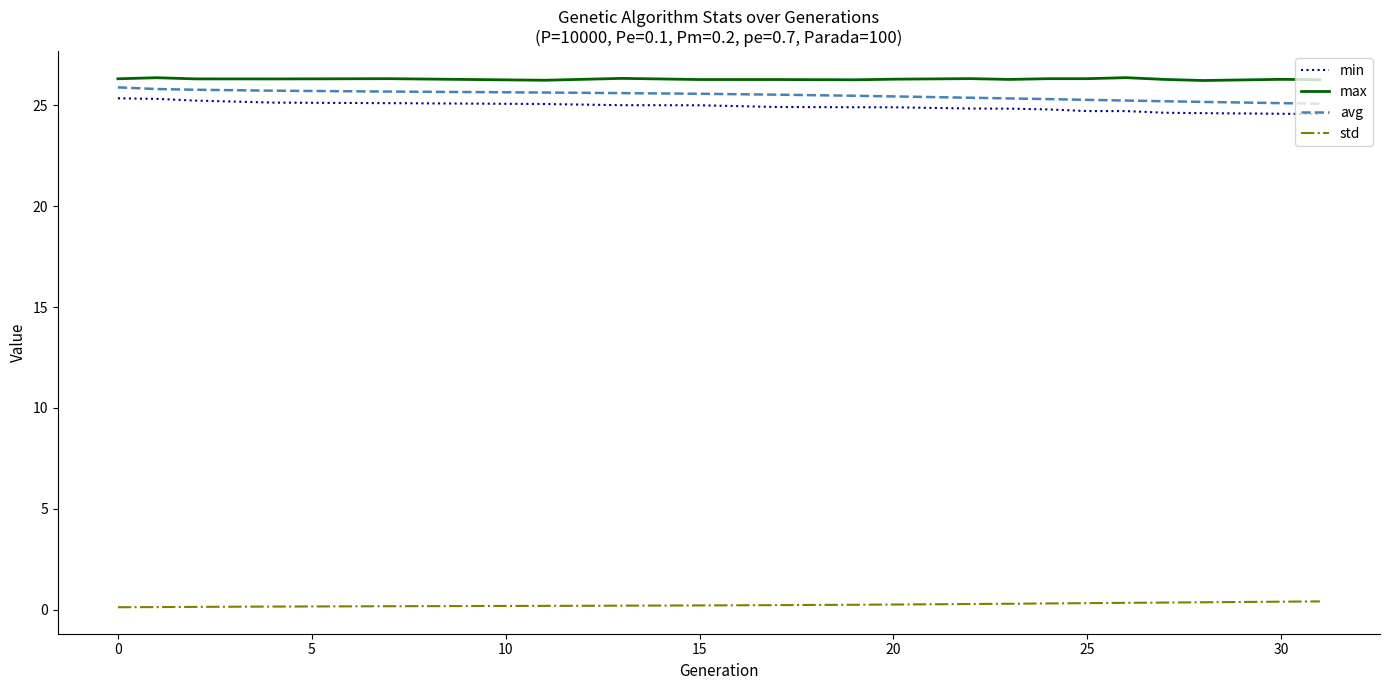

At how many categories does at least one series exceed 4?

20